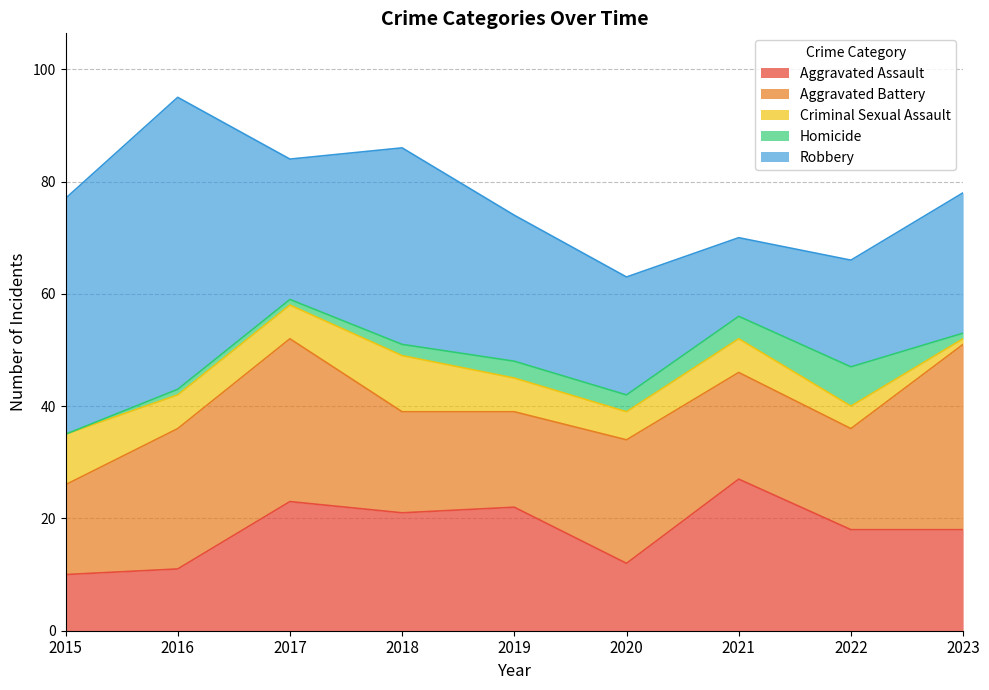

The Aggravated Battery series shows 19 at 2021. True or false?

True